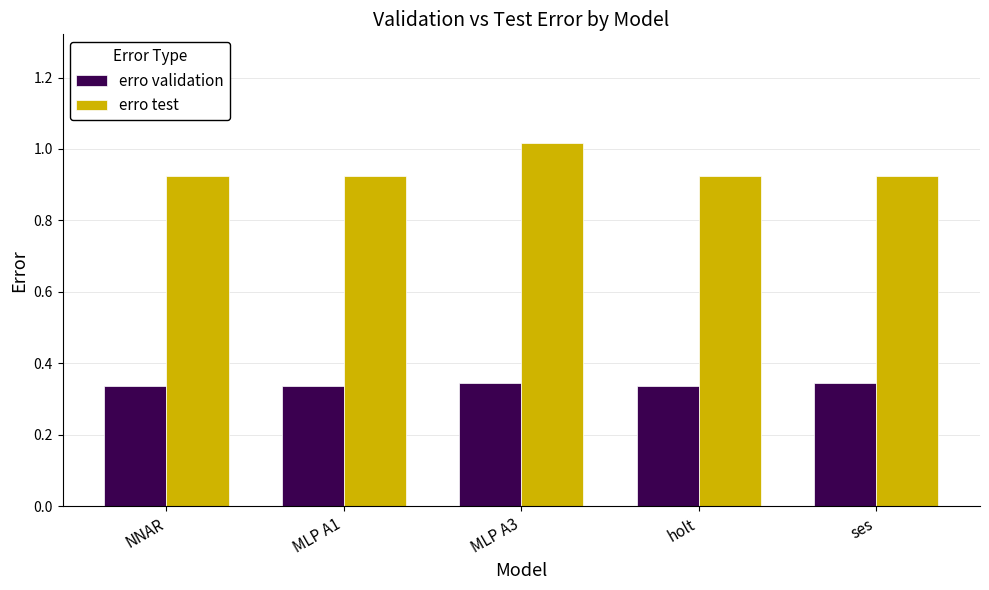

What are all the series names shown in the legend?

erro validation, erro test